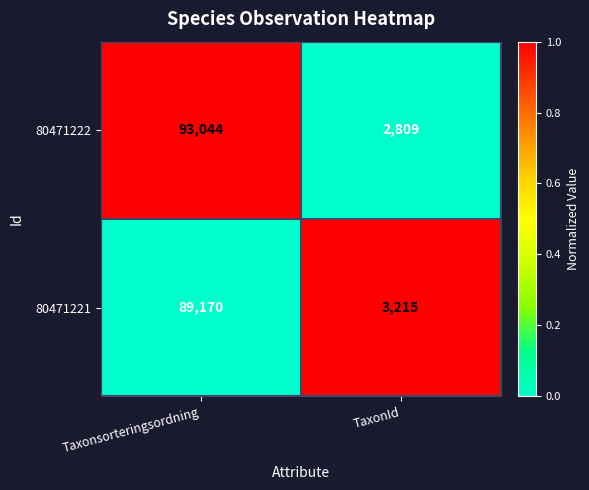

Is the value of 80471221 at Taxonsorteringsordning greater than the value of 80471222 at Taxonsorteringsordning?

No